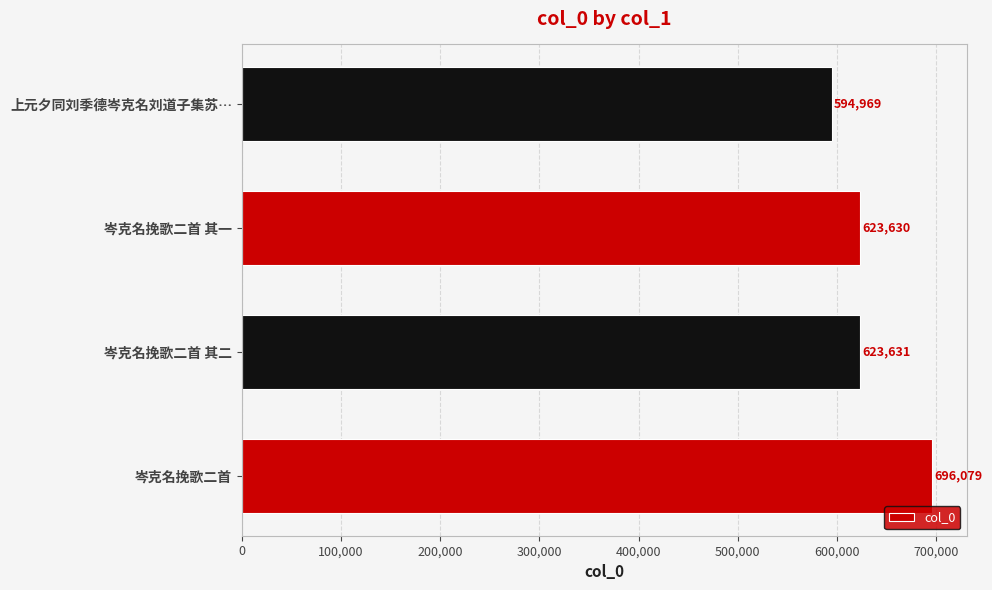

Is it true that the value at 岑克名挽歌二首 is 696079?

True